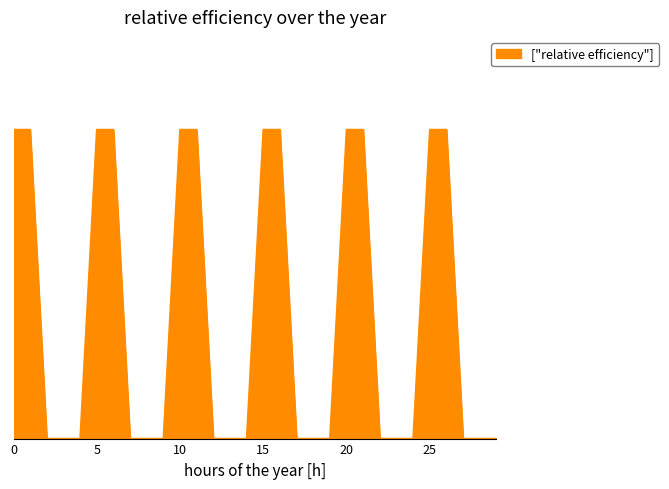

What is the average value?

0.2